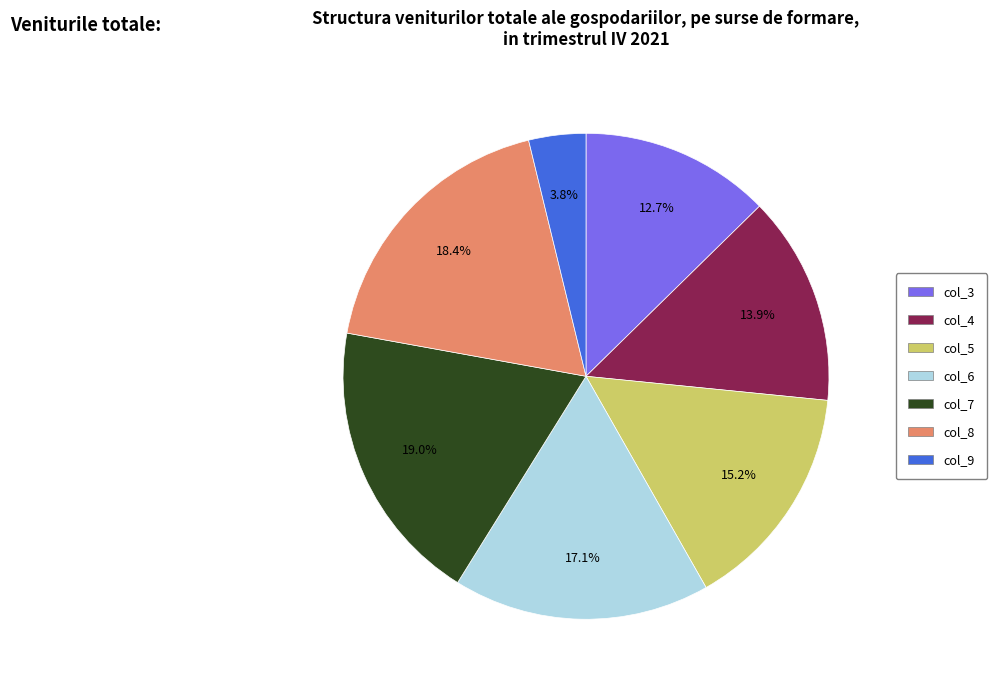

True or false: col_6 accounts for 23% of the total.

False